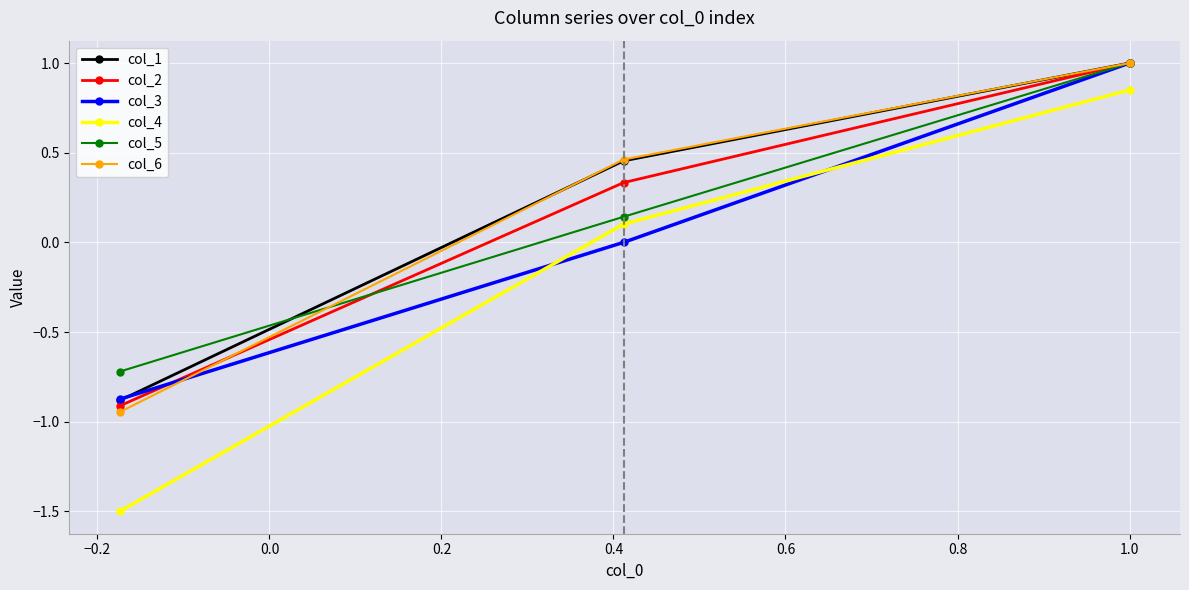

Which series has the largest range (max minus min)?

col_4